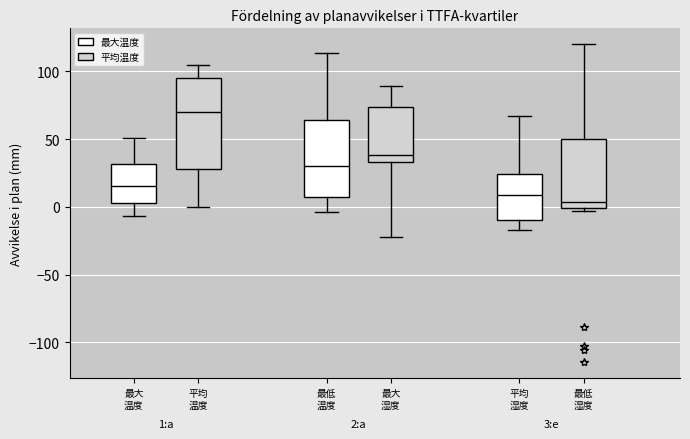

Which box's median line is the lowest?

最低 湿度